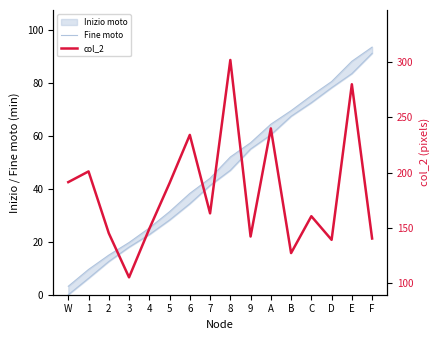

At how many categories does at least one series exceed 261?

2